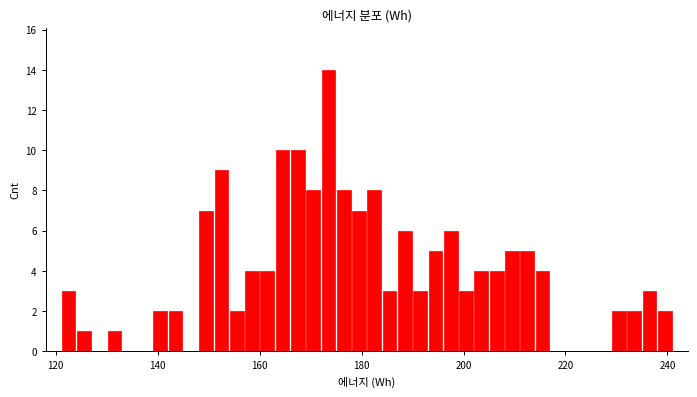

Read against the x-axis, roughly where is the centre of the tallest bar?

174